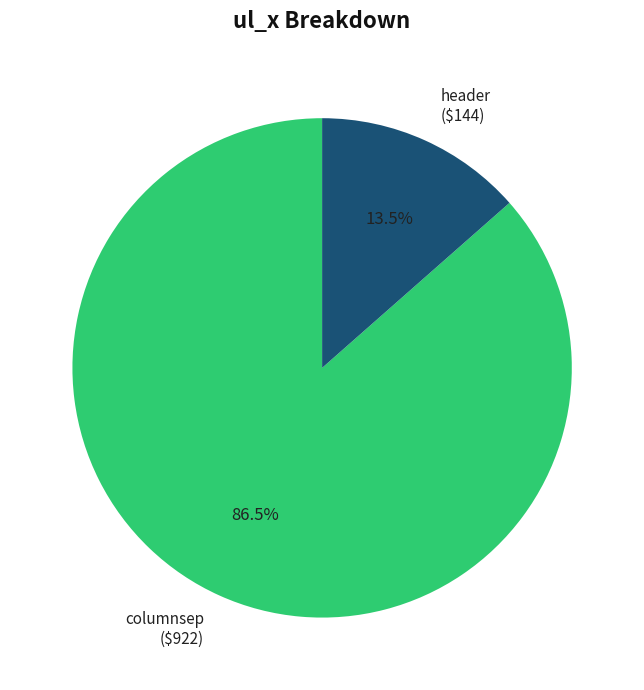

True or false: columnsep accounts for 81% of the total.

False